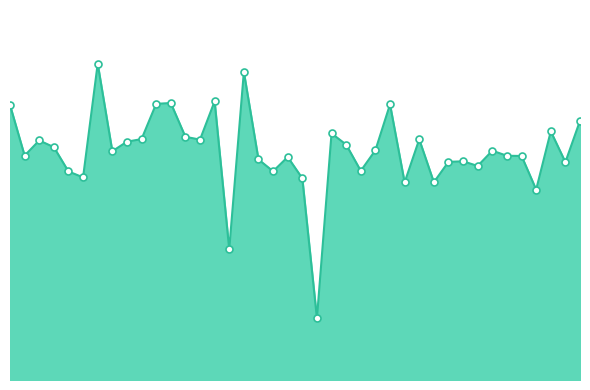

Does the chart have visible grid lines?

No